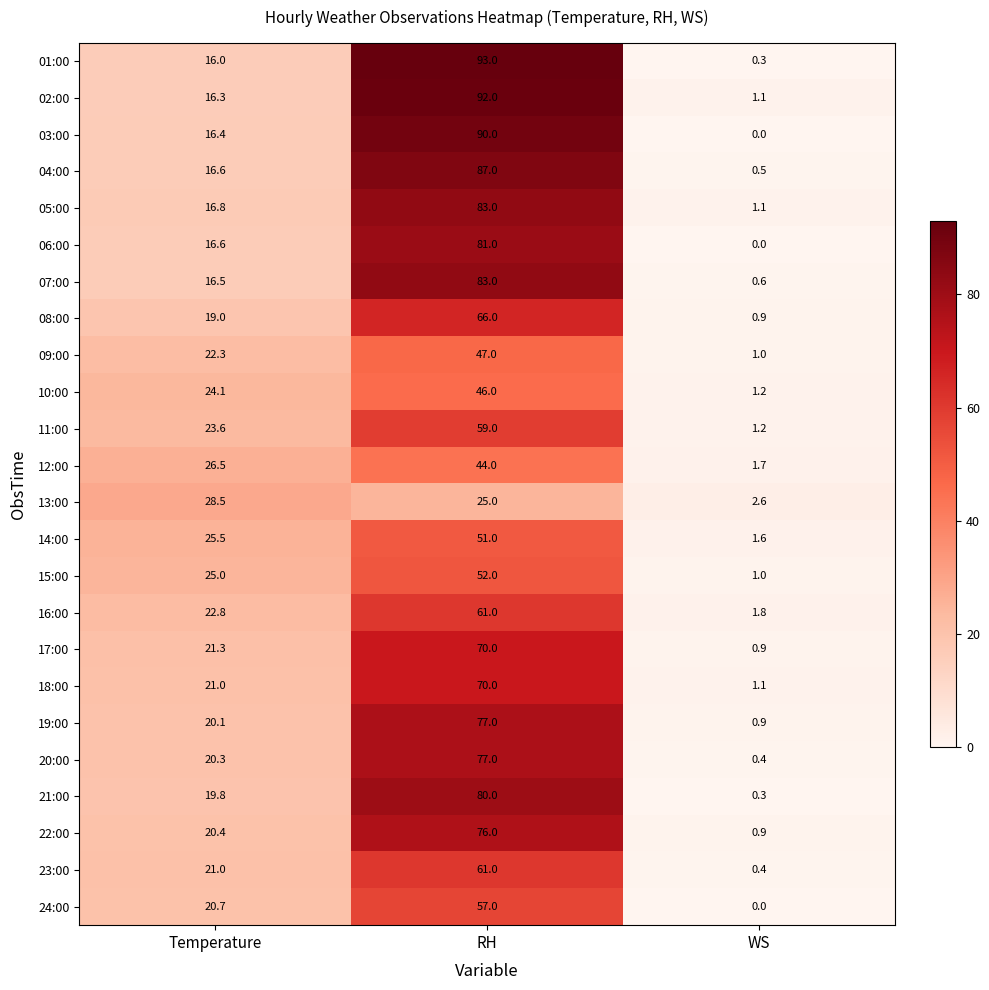

At which category does the chart reach its peak across all series?

RH